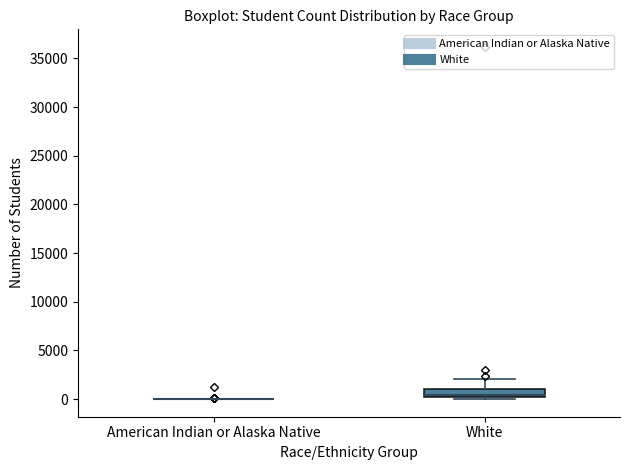

Comparing the boxes themselves (not the whiskers), which one is the tallest?

White